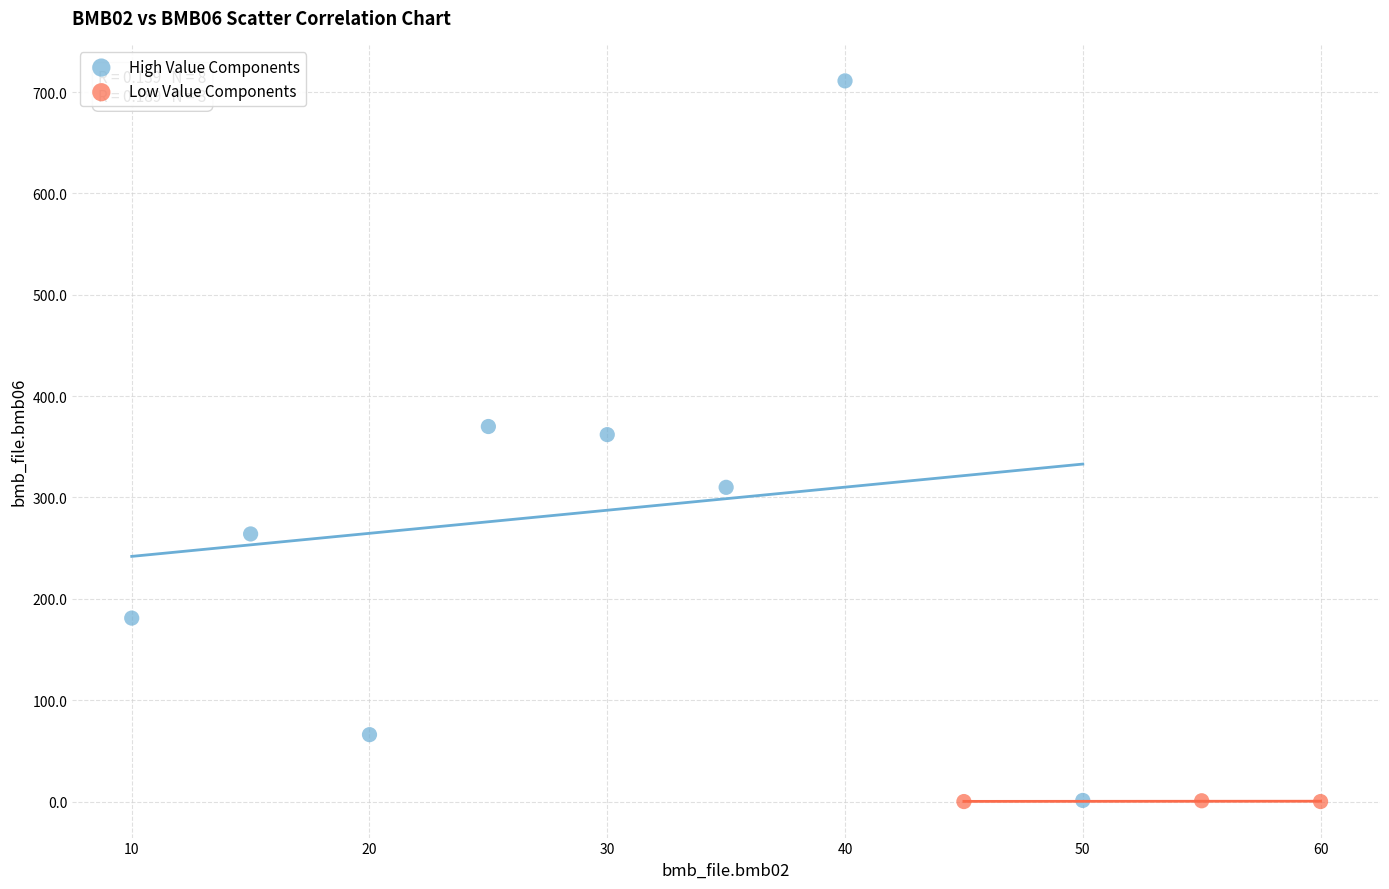

Which series has the largest Y range (max minus min)?

High Value Components